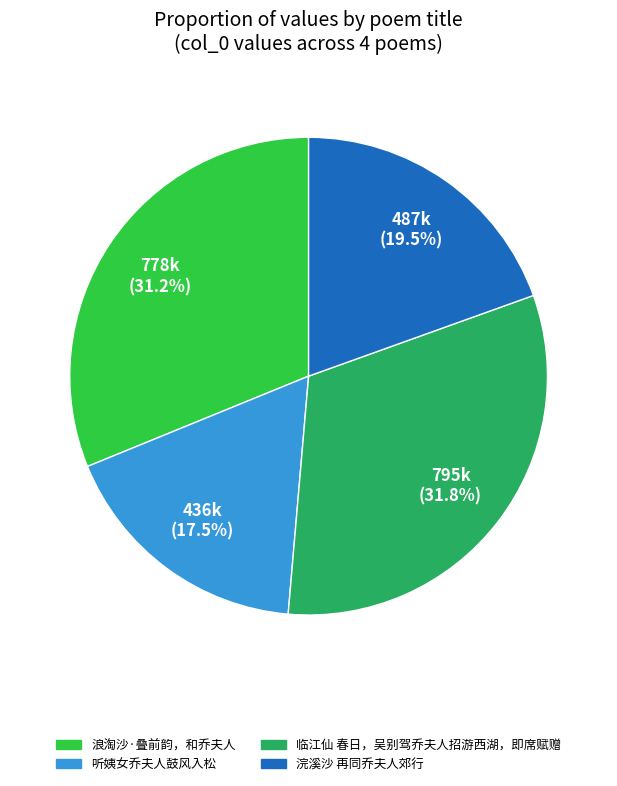

True or false: 浣溪沙 再同乔夫人郊行 accounts for 27% of the total.

False